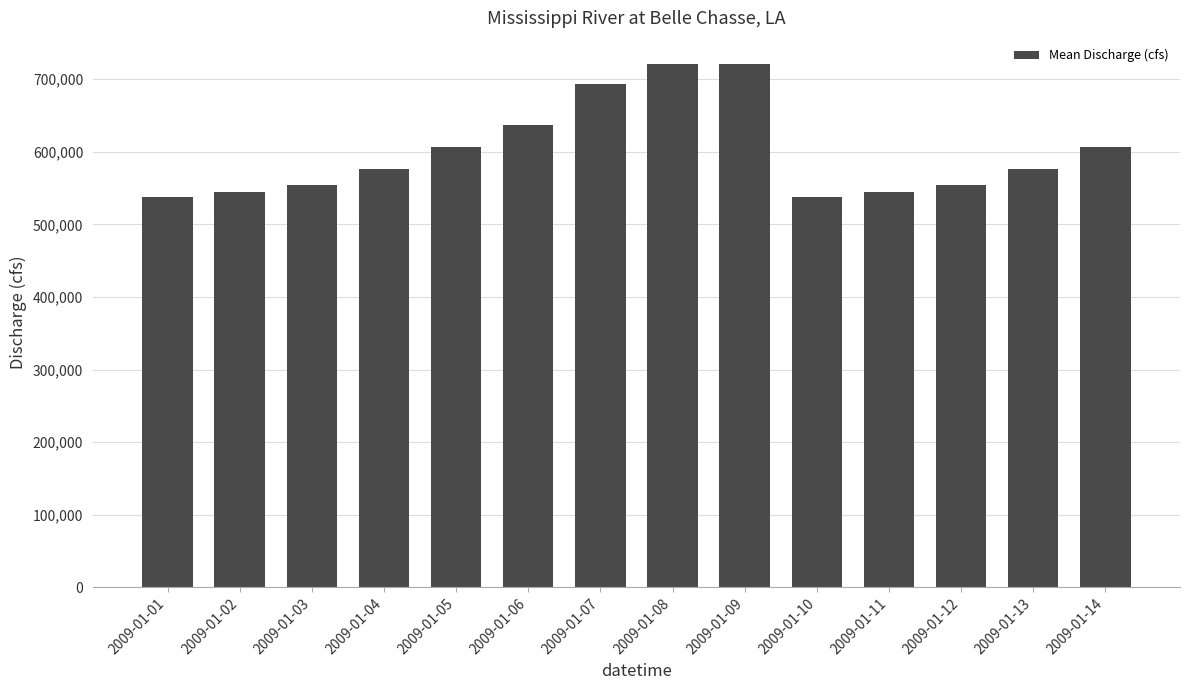

The value at 2009-01-02 is 243668. True or false?

False